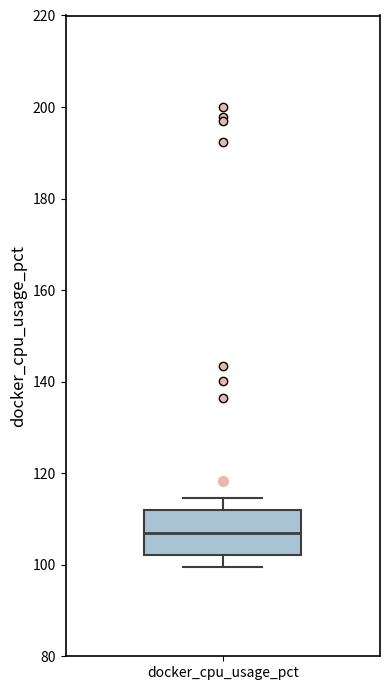

Transcribe this box plot: give where the median line is, the range the box spans, and where the two whiskers end, as read against the y-axis. The values are not printed on the chart, so give them approximately, as read against the axis.

median 106, box 102 to 112, whiskers 100 to 114